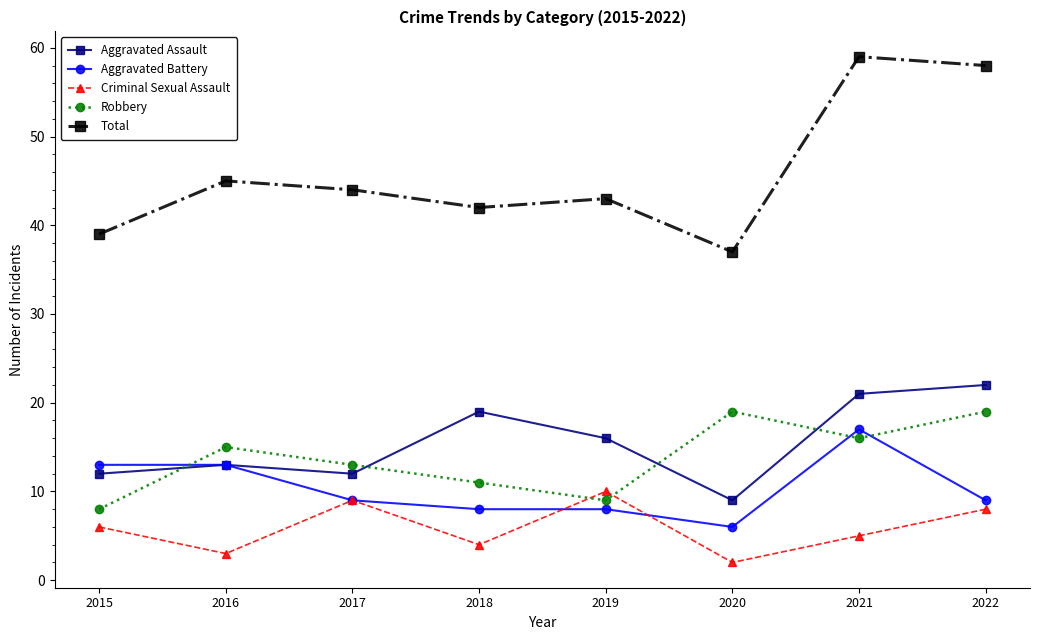

Reading left to right, what are all the values shown in this chart?

Aggravated Assault: 12	13	12	19	16	9	21	22
Aggravated Battery: 13	13	9	8	8	6	17	9
Criminal Sexual Assault: 6	3	9	4	10	2	5	8
Robbery: 8	15	13	11	9	19	16	19
Total: 39	45	44	42	43	37	59	58